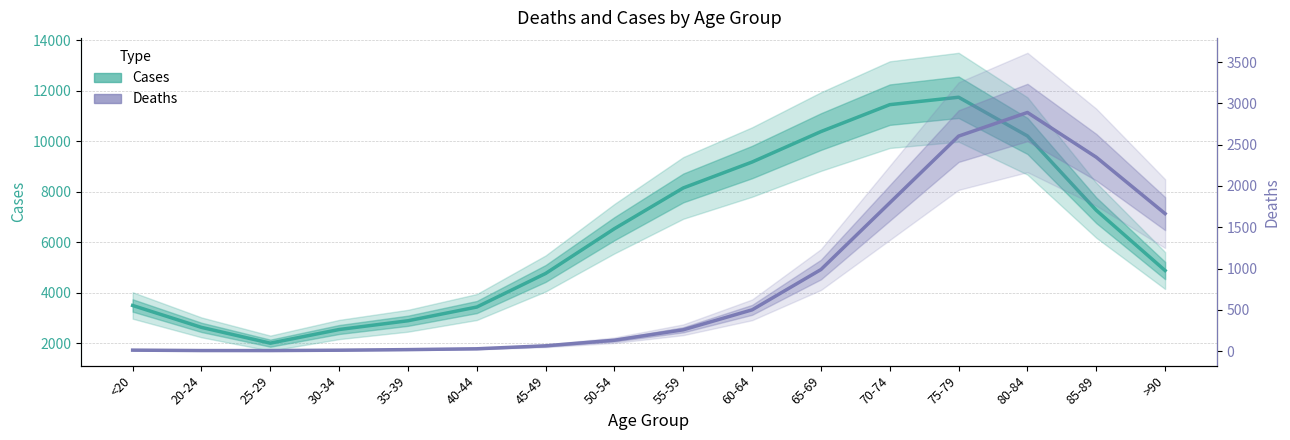

Where is Deaths nearest to the value 1448?

>90